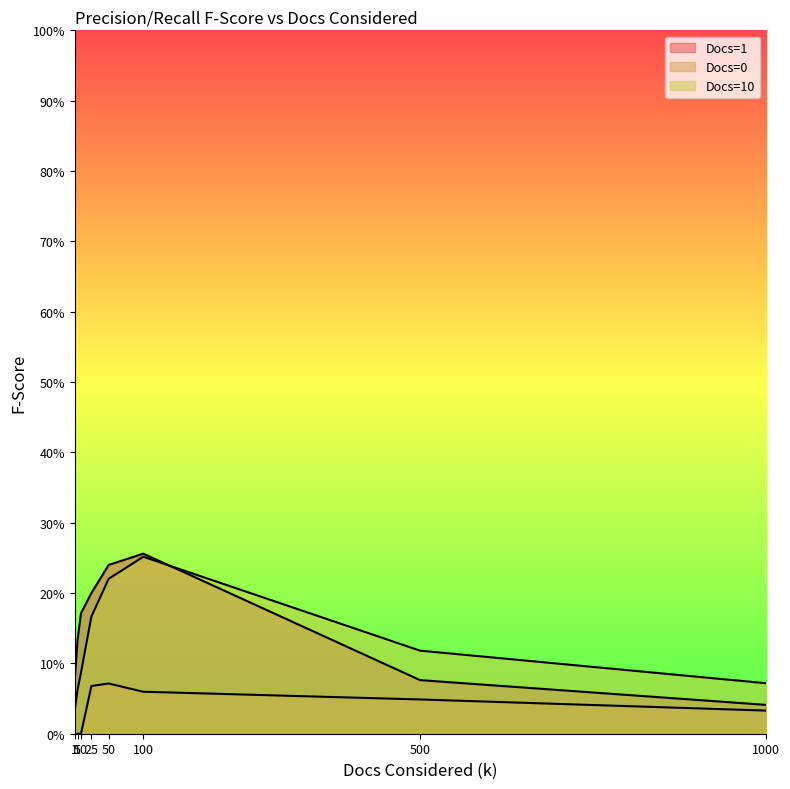

At which category does Docs=0 reach its first local peak?

50